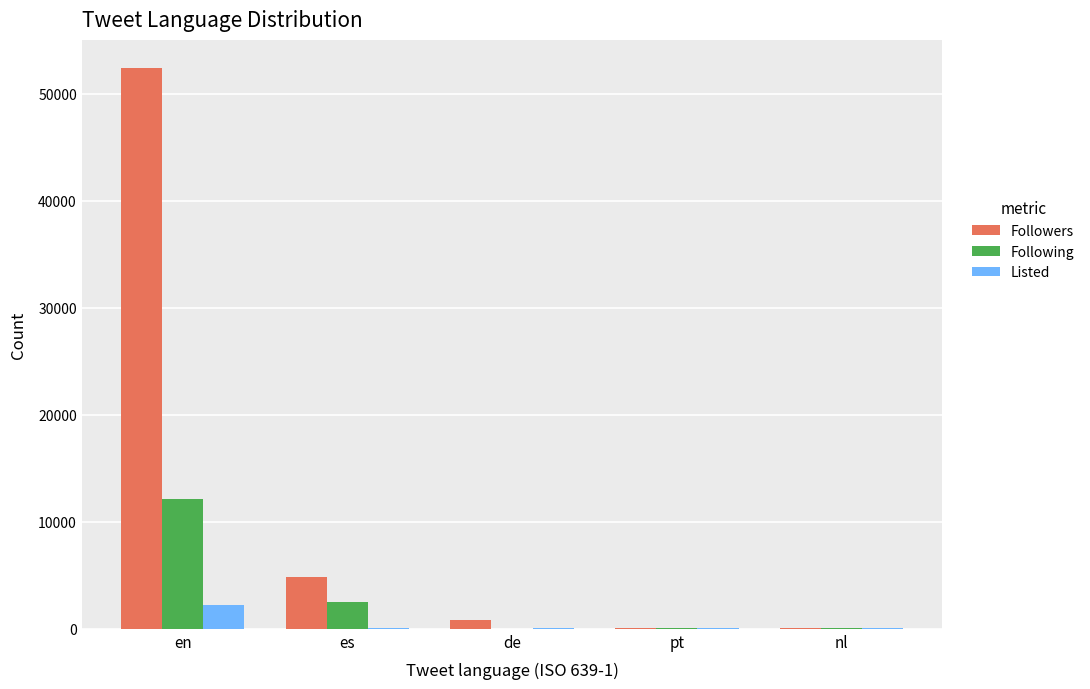

The Followers series shows 8573 at es. True or false?

False